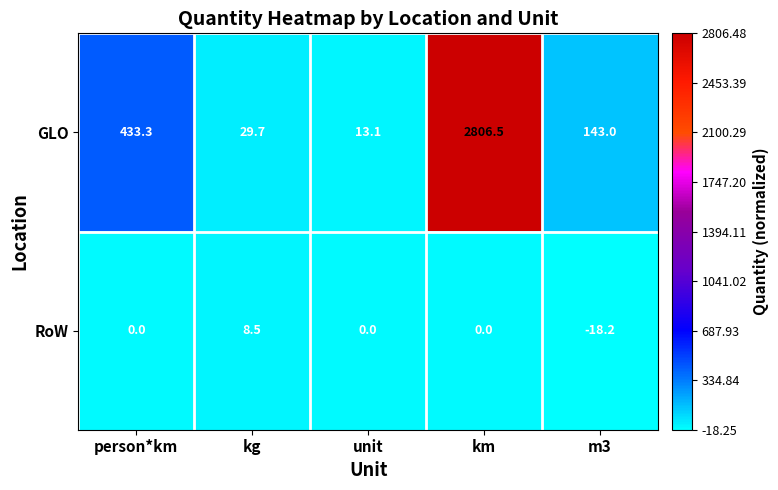

Reading right to left, extract all data points from this chart.

GLO: m3=143.0	km=2806.5	unit=13.1	kg=29.7	person*km=433.3
RoW: m3=-18.2	km=0.0	unit=0.0	kg=8.5	person*km=0.0